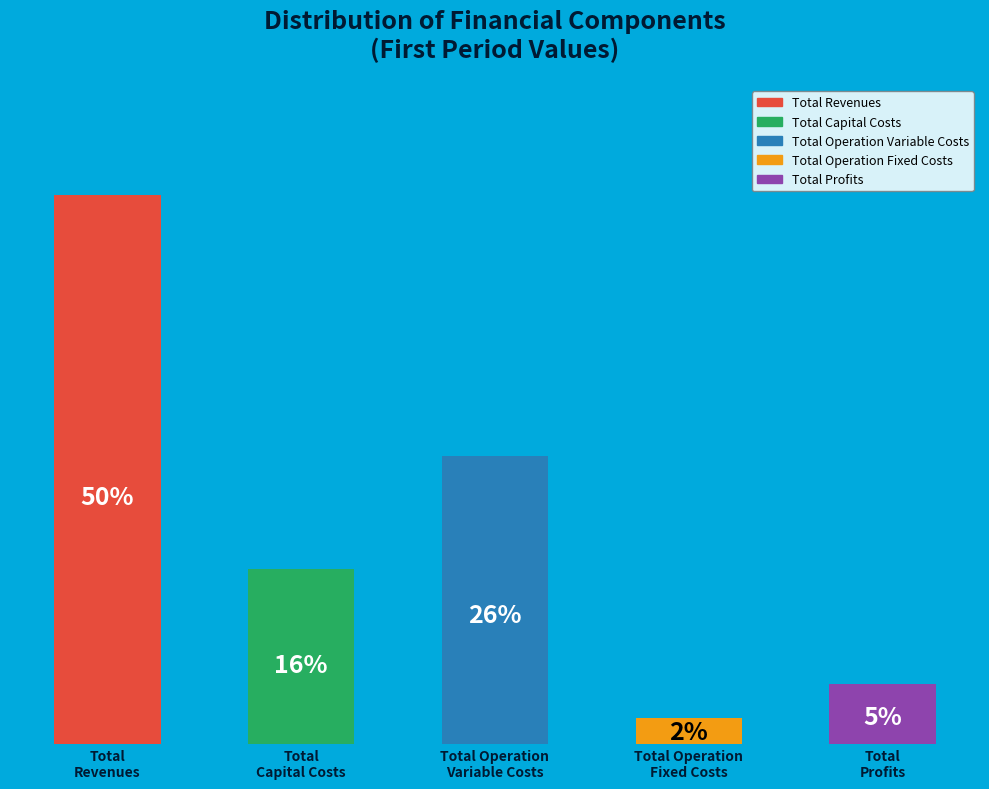

What is the change in value from Total Revenues to Total Operation Variable Costs?

-574075.0